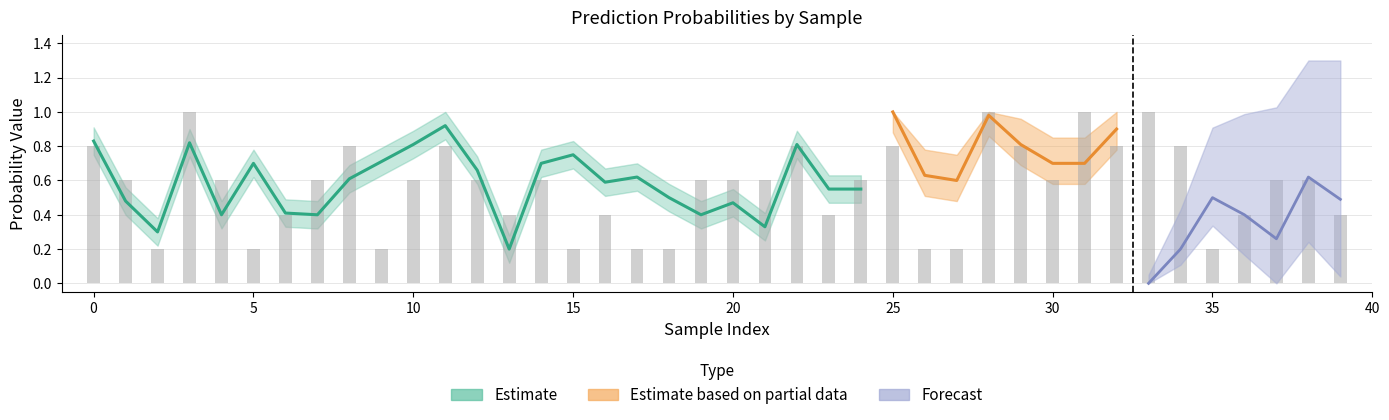

Are the bars horizontal?

No